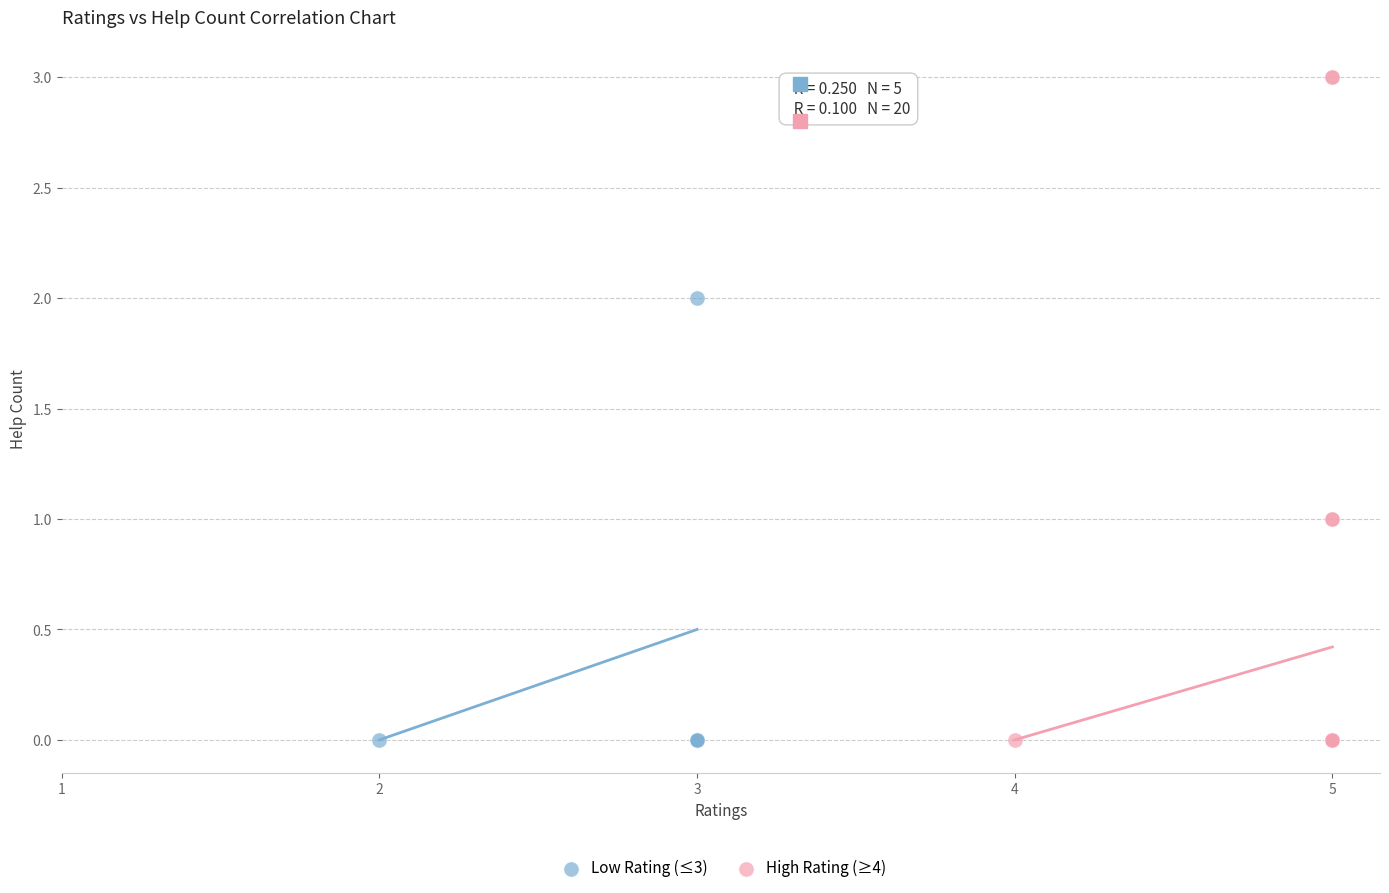

Which series has the largest Y range (max minus min)?

High Rating (≥4)